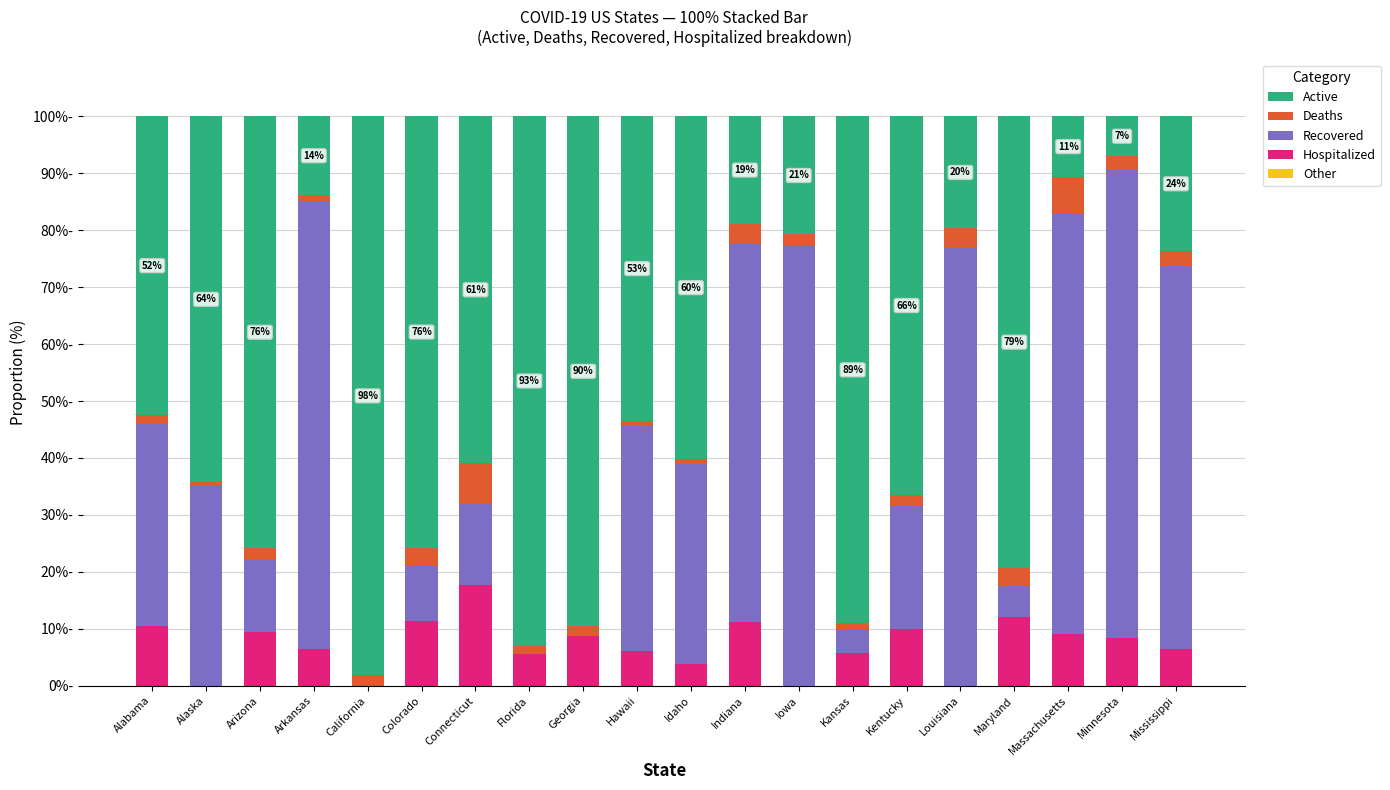

Are the bars grouped side by side (vs. stacked)?

No